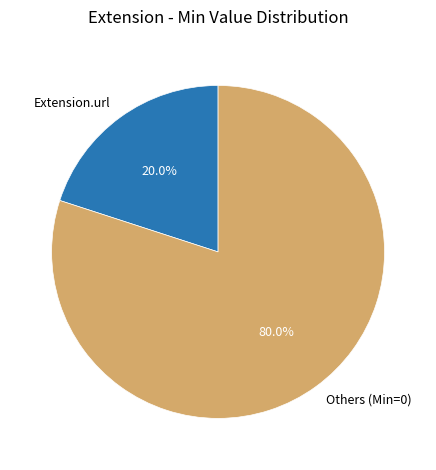

To the nearest percent, what percentage of the pie is Extension.url?

20%